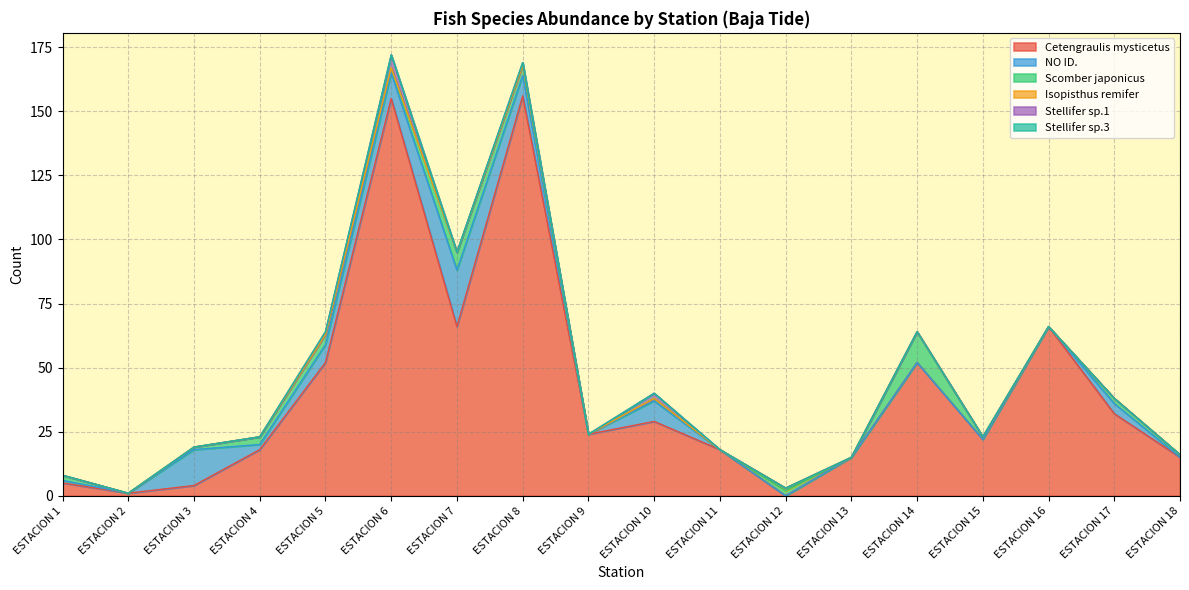

How many lines are shown in the chart?

6